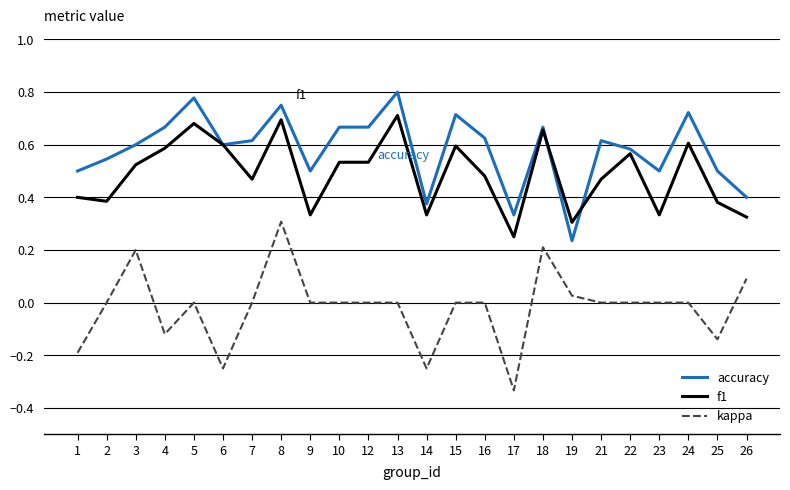

Rank the series by their maximum value, from highest to lowest.

accuracy, f1, kappa